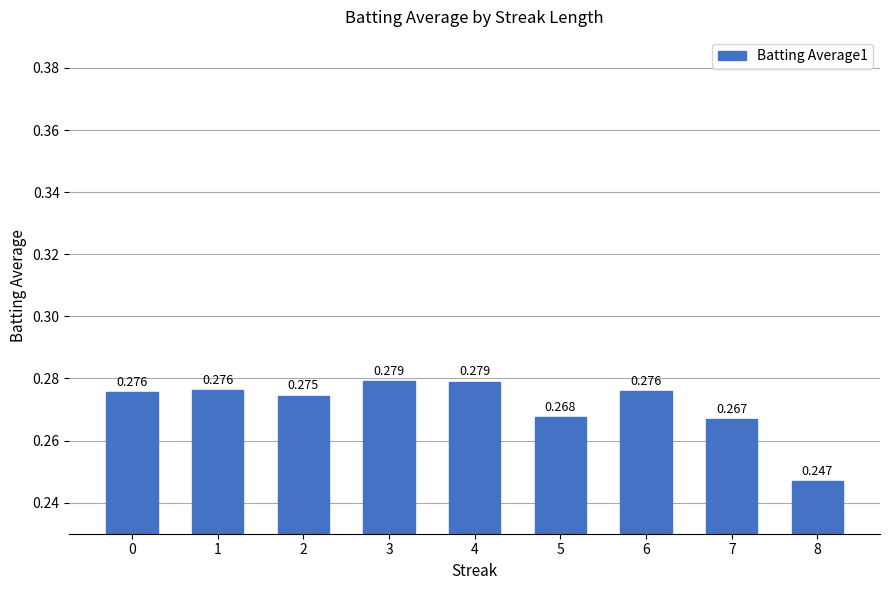

Reading left to right, extract all data points from this chart.

0=0.3	1=0.3	2=0.3	3=0.3	4=0.3	5=0.3	6=0.3	7=0.3	8=0.2